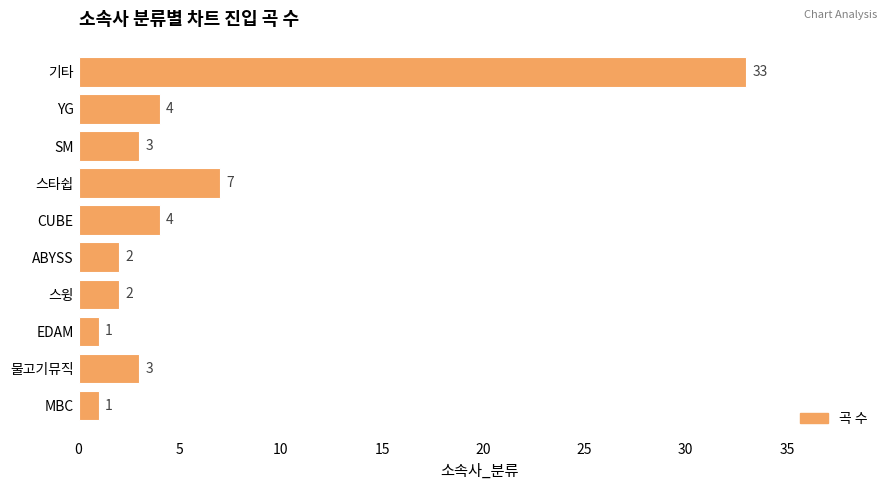

What is the approximate value at 물고기뮤직?

3